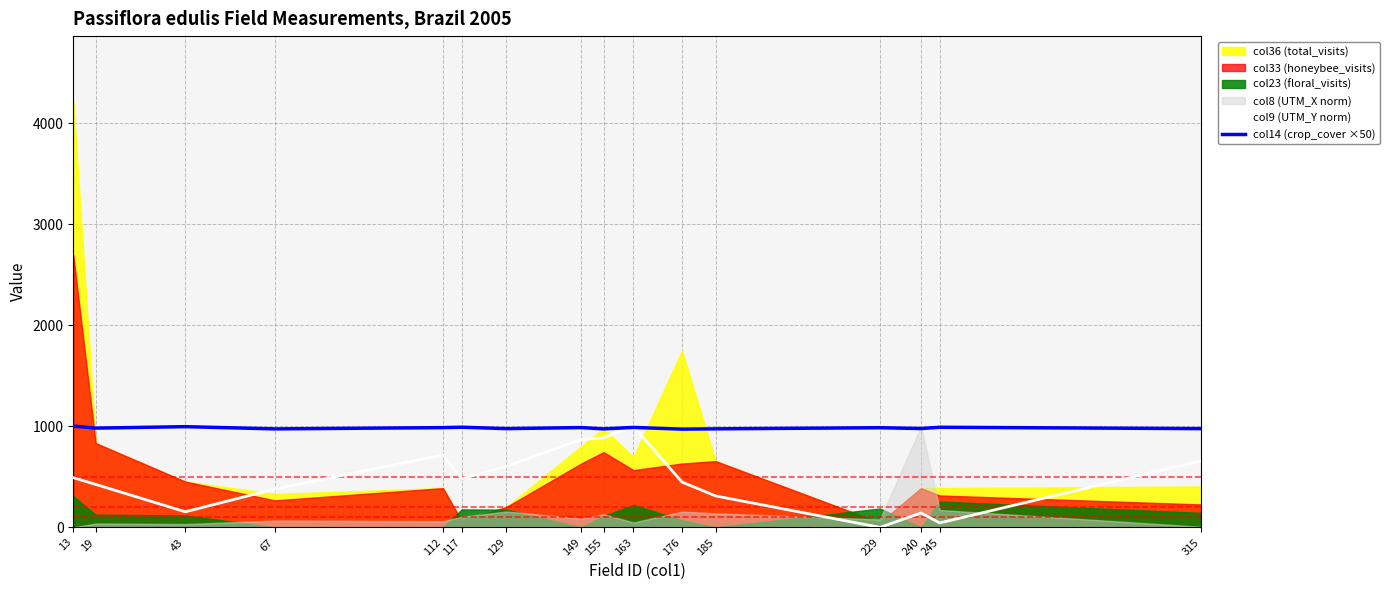

Which label corresponds to the smallest value in the chart?

229